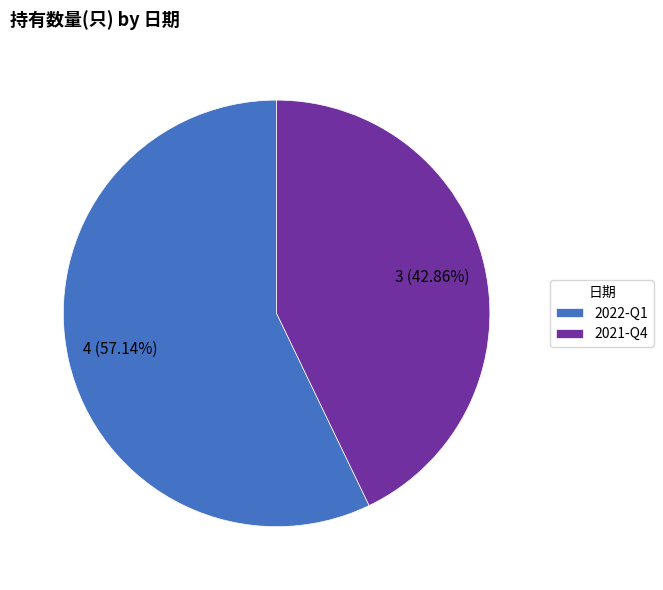

Does 2022-Q1 represent more than half of the total?

Yes